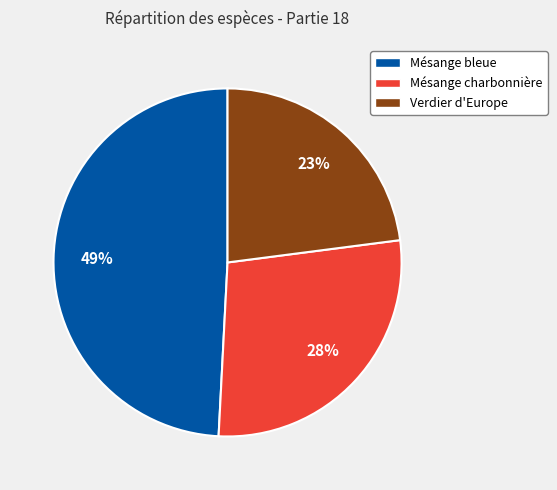

To the nearest percent, what percentage of the pie is Mésange charbonnière?

28%